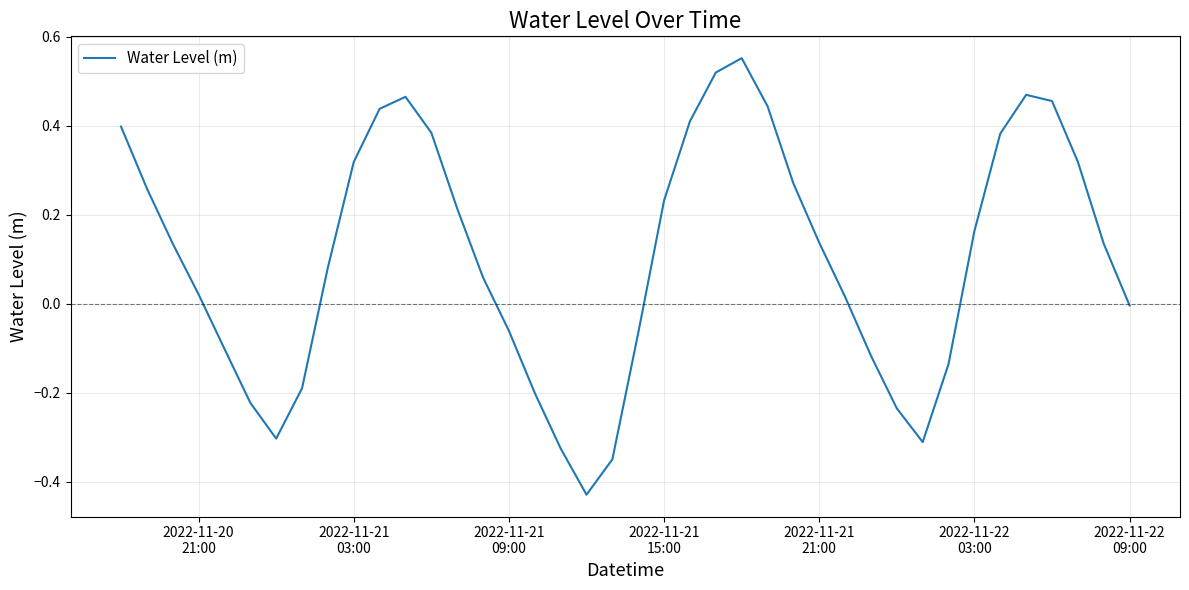

How many lines are shown in the chart?

1